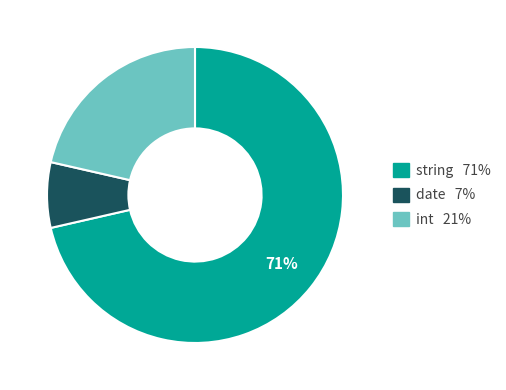

Is it true that date is 1% of the pie?

False